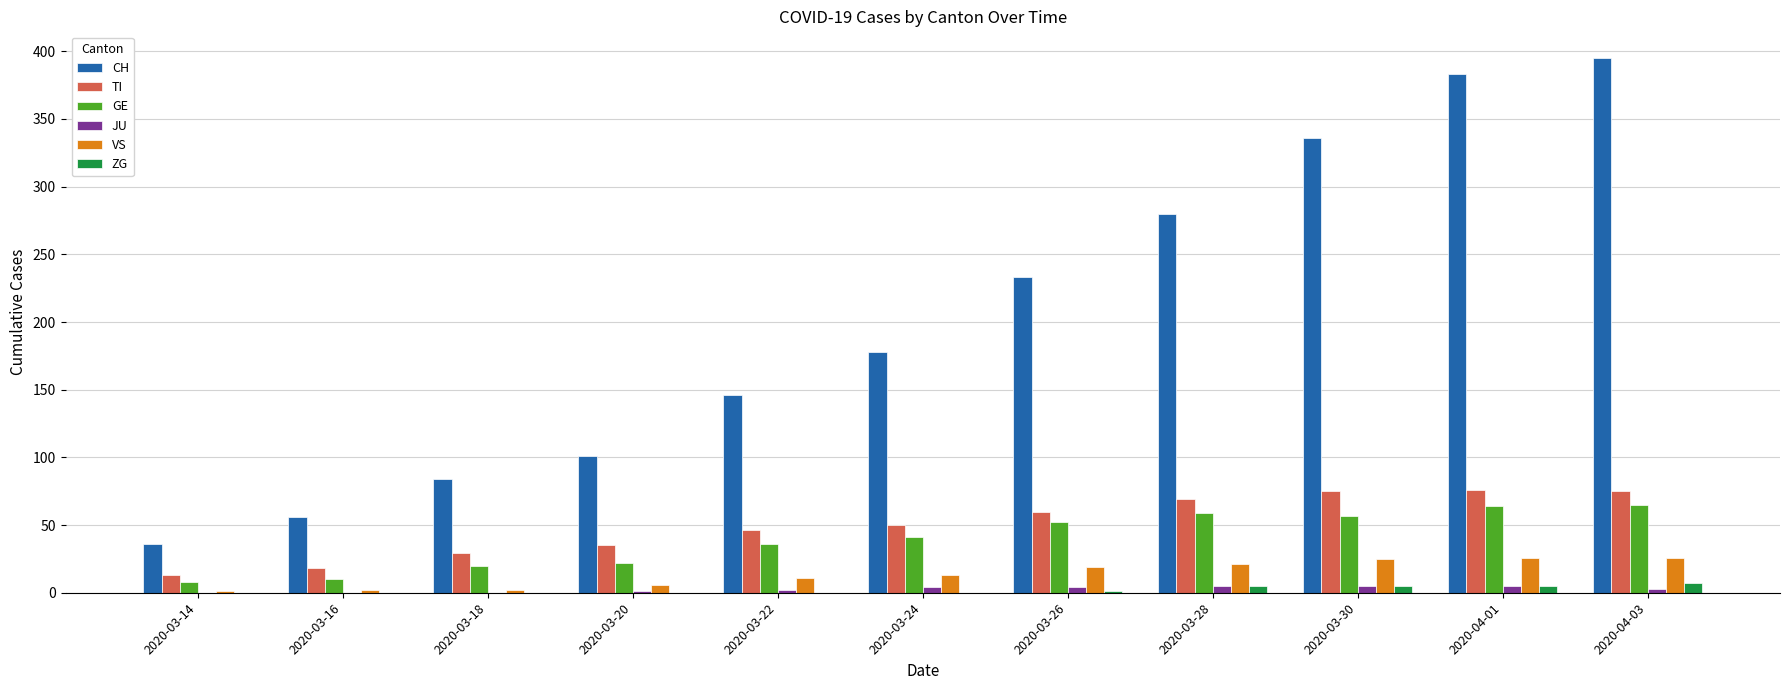

Which series changed the most between 2020-03-16 and 2020-03-24?

CH